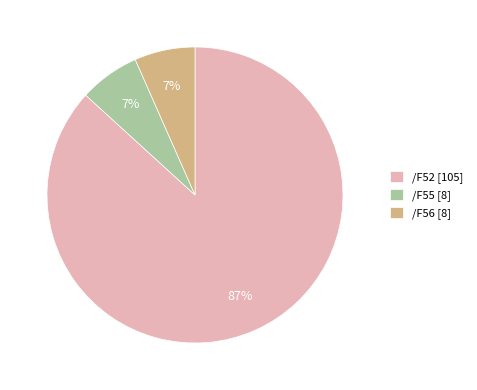

Is there a majority slice in this chart?

Yes